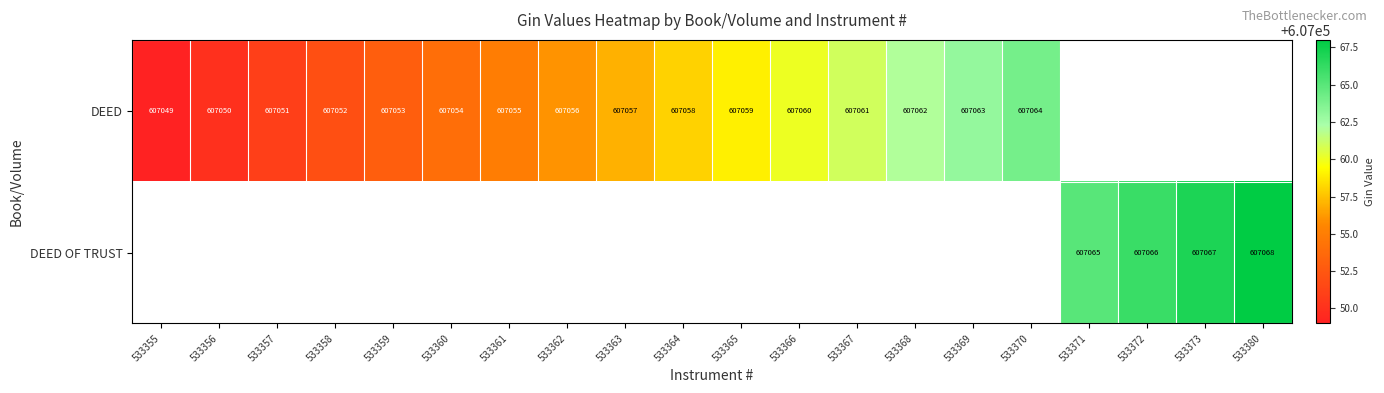

The value of DEED OF TRUST at 533380 is 607068. True or false?

True